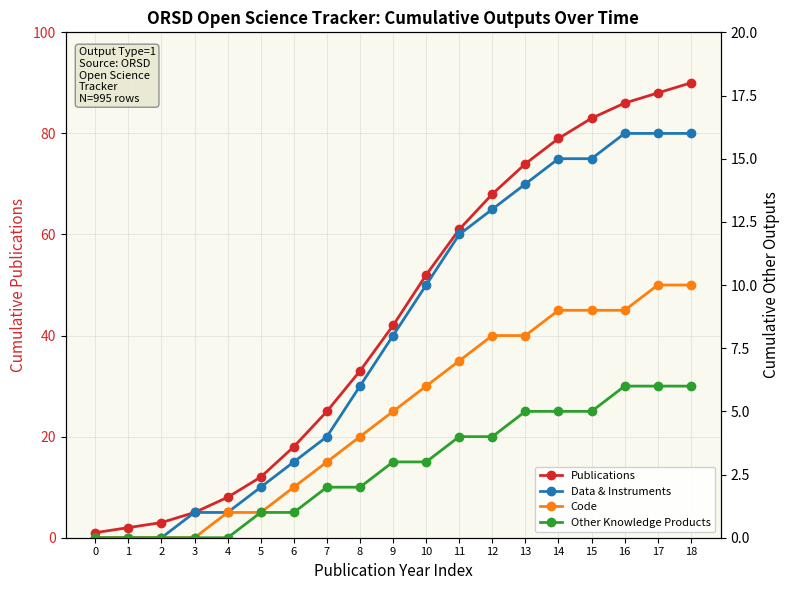

Where does the Code series first go above 5?

10